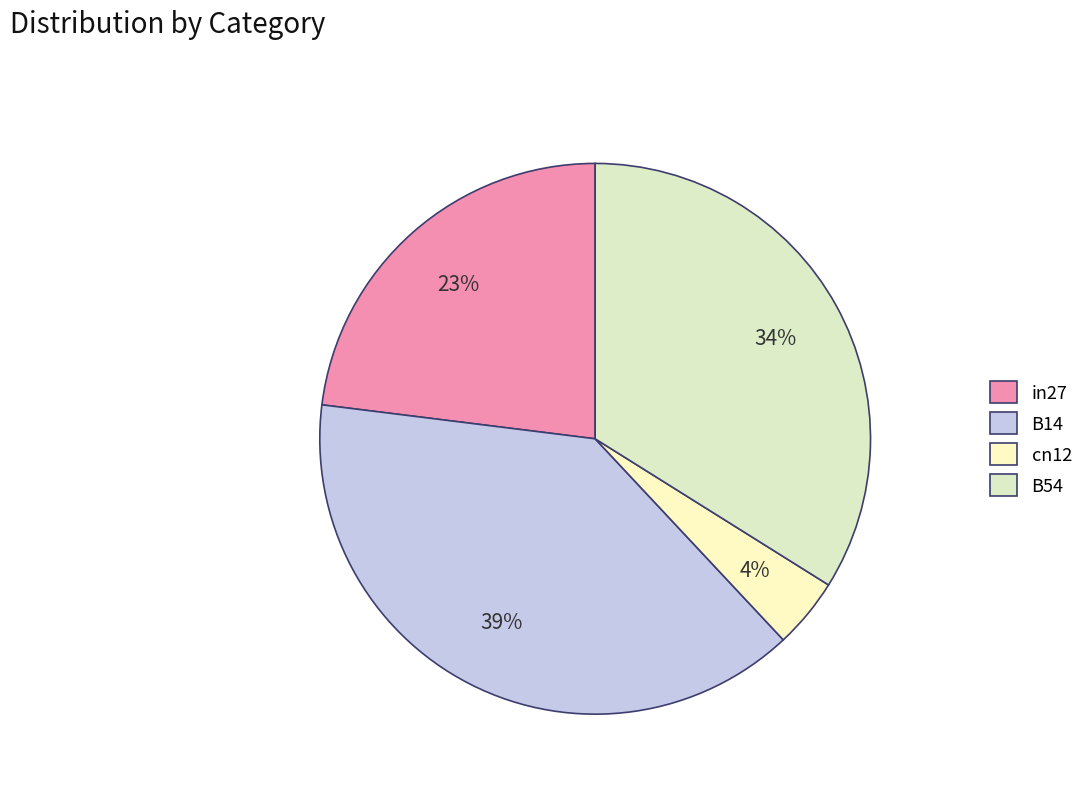

Which slice is the largest?

B14